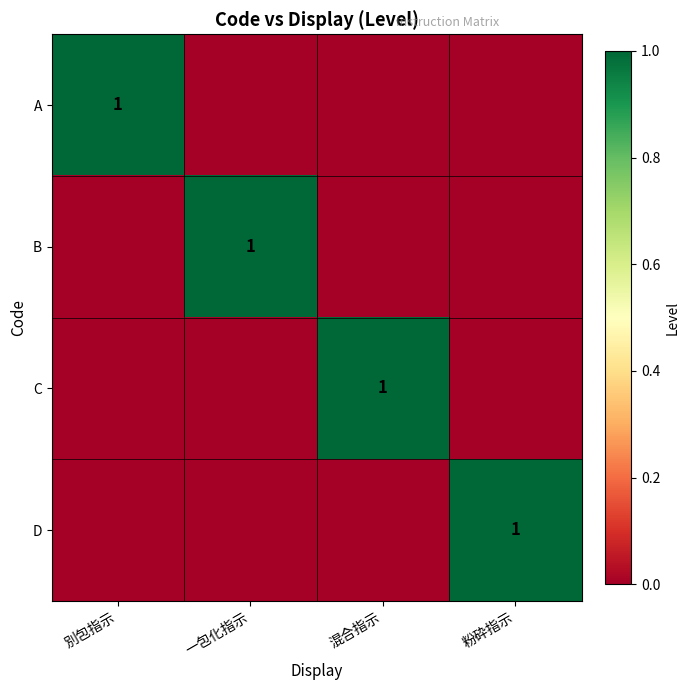

The C series shows 0 at 混合指示. True or false?

False